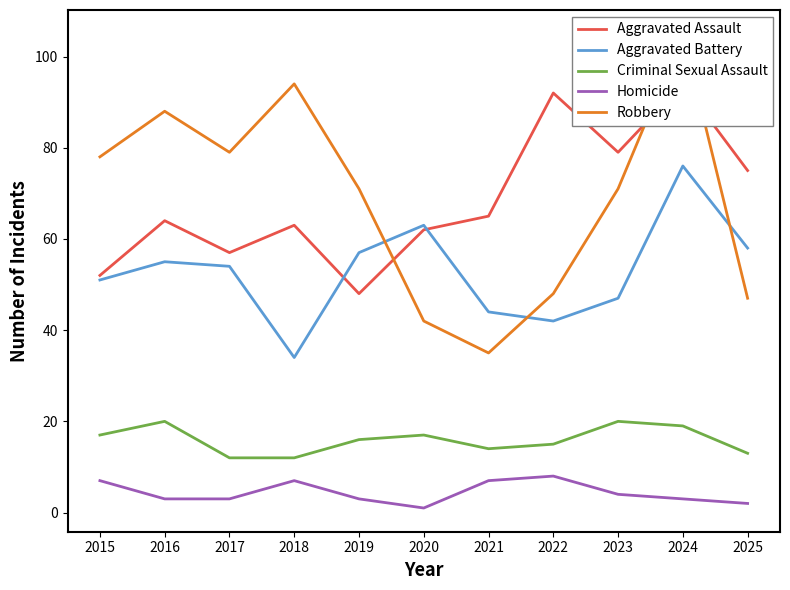

What is the value of the Homicide point at the 6th from the left?

1